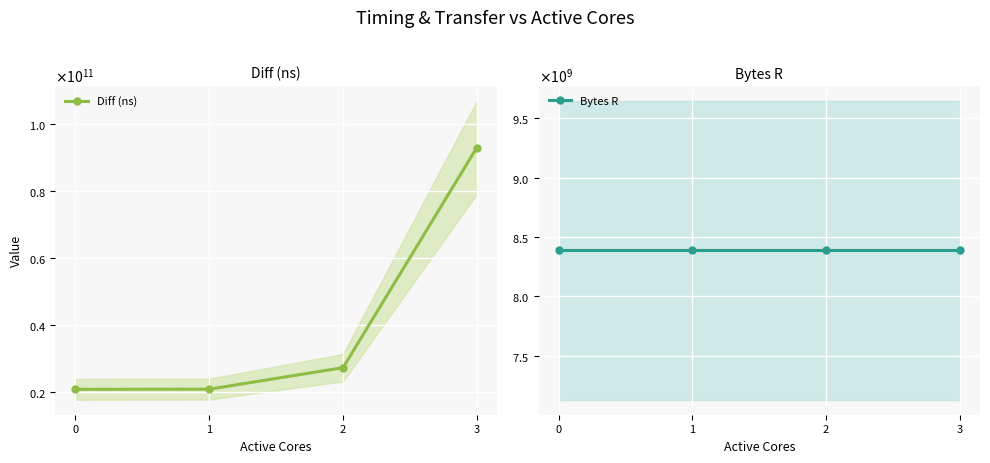

At how many categories does at least one series exceed 61113705285?

1